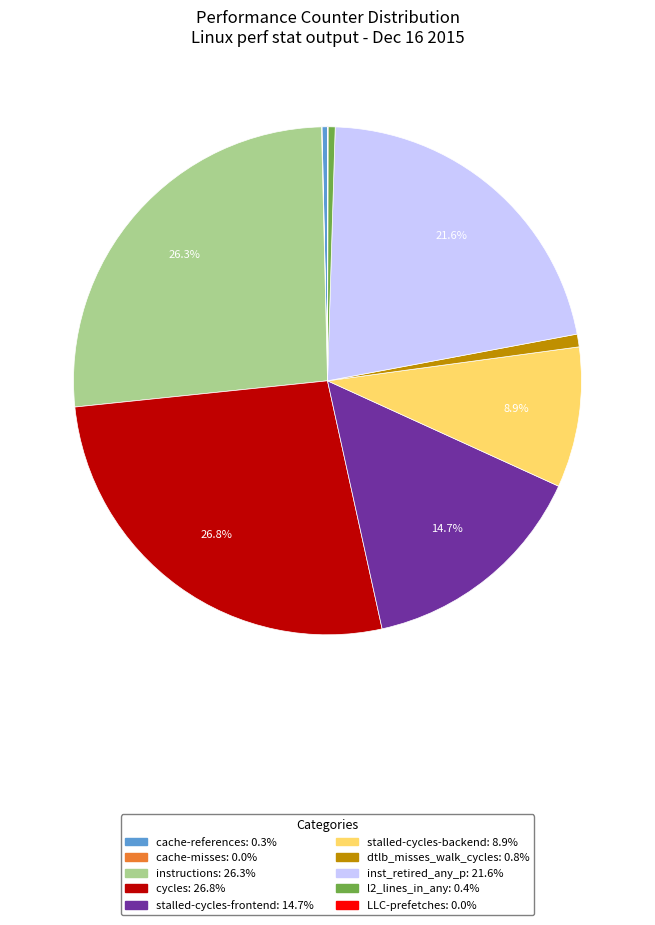

Do cache-references and cycles together represent more than half of the pie?

No